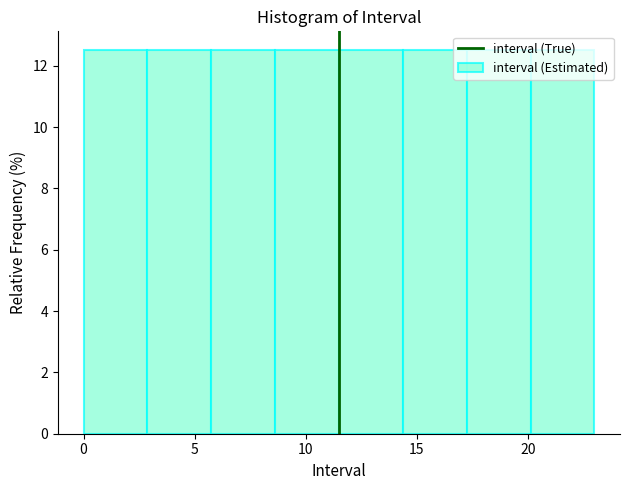

How tall is the bar that spans 6.0 to 8.5 on the x-axis? Neither the bar edges nor the heights are printed on the chart, so give them approximately, as read against the axes.

12.6